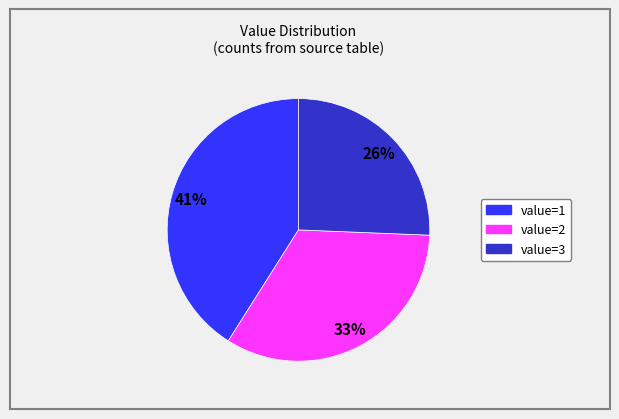

How many segments does this pie chart have?

3